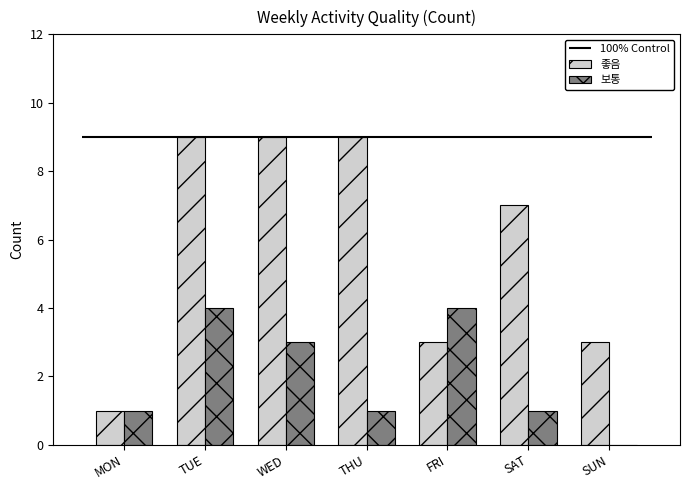

How many bars are there in total?

14